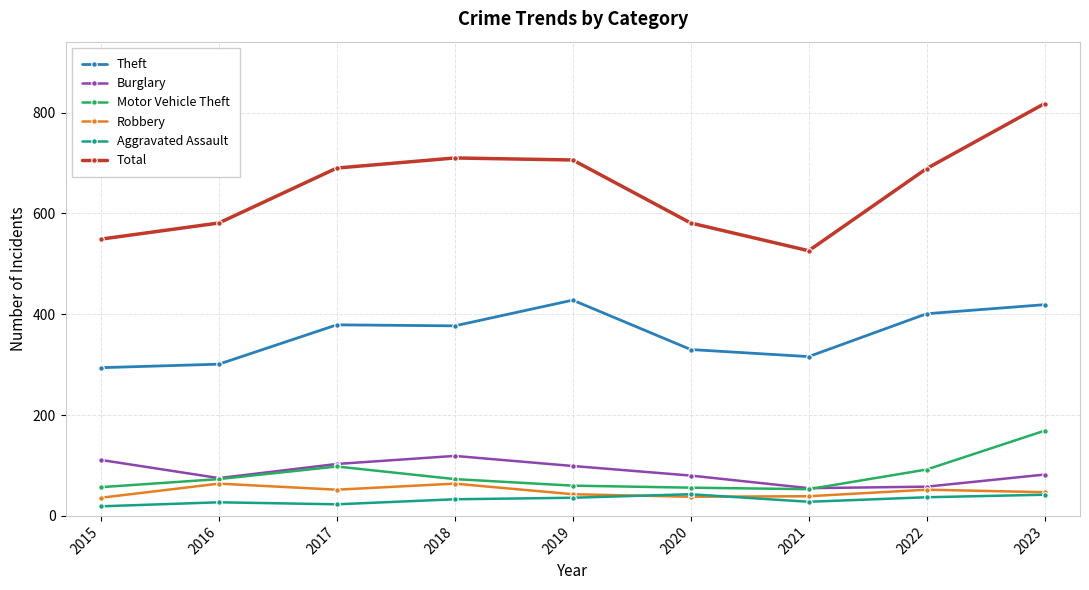

The value of Burglary at 2017 is 103. True or false?

True